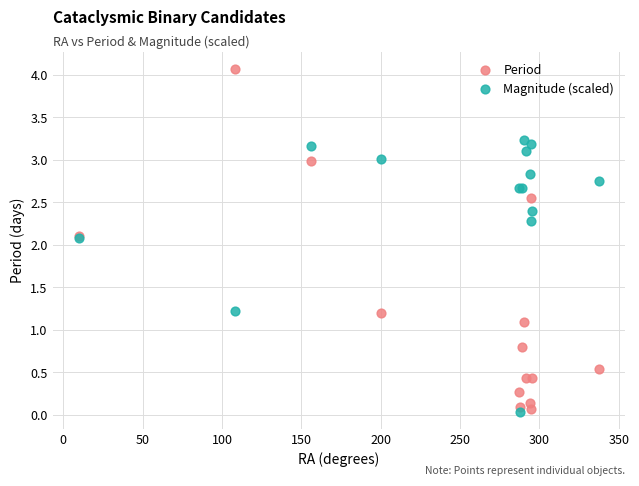

What is the X range (max minus min) for the scatter plot?

328.2